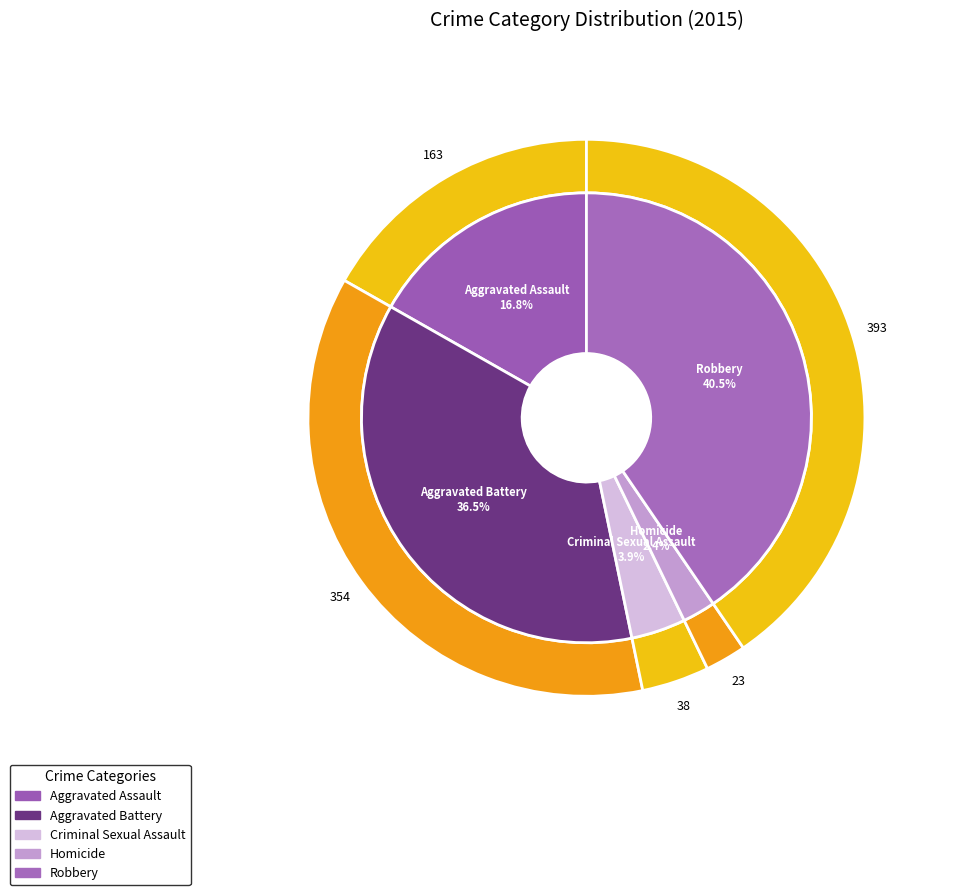

Count the number of slices in the pie.

5